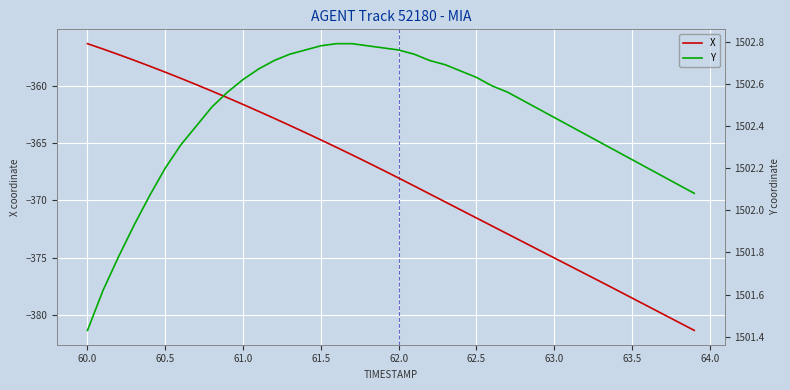

At which label does X first exceed -367?

60.0